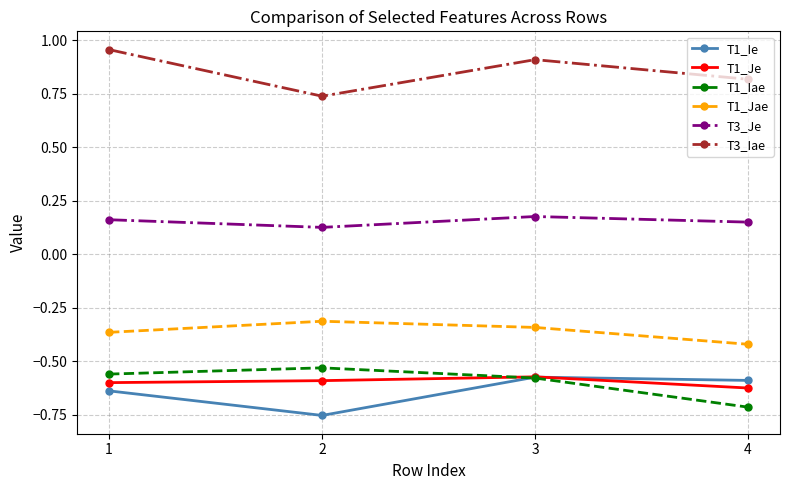

What is the spread (max minus min) of values at 1?

1.6